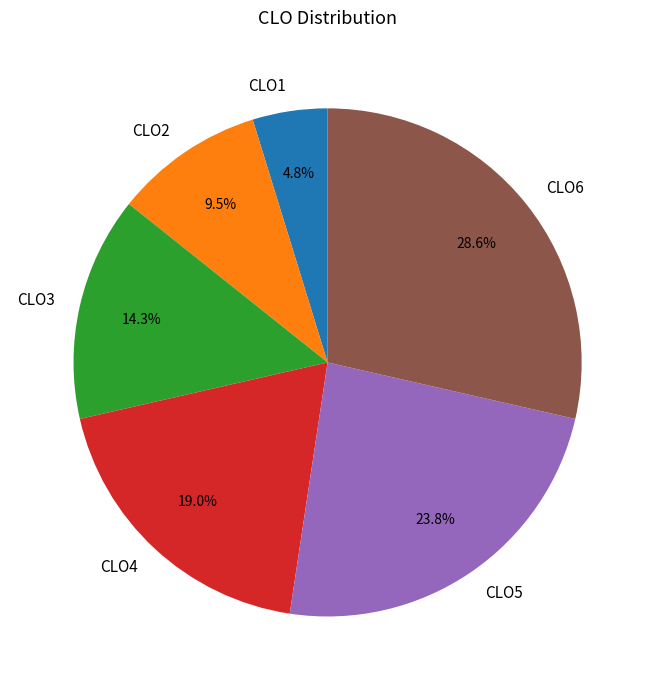

What is the ratio of the value at CLO6 to the value at CLO1?

6.0